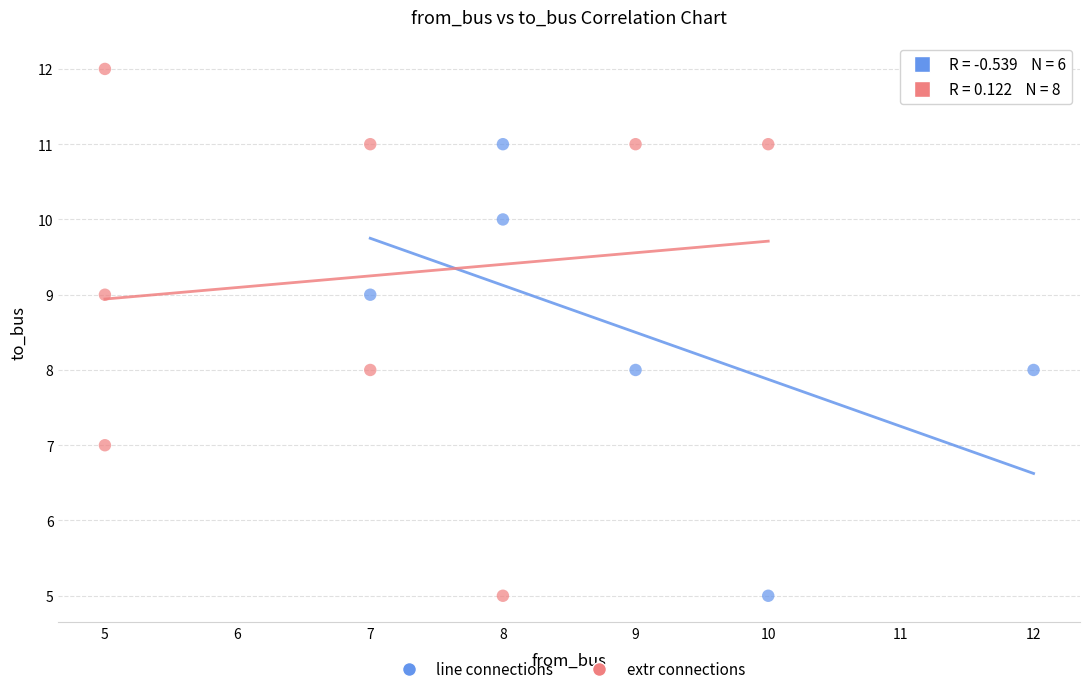

Which series has the widest spread of Y values?

extr connections